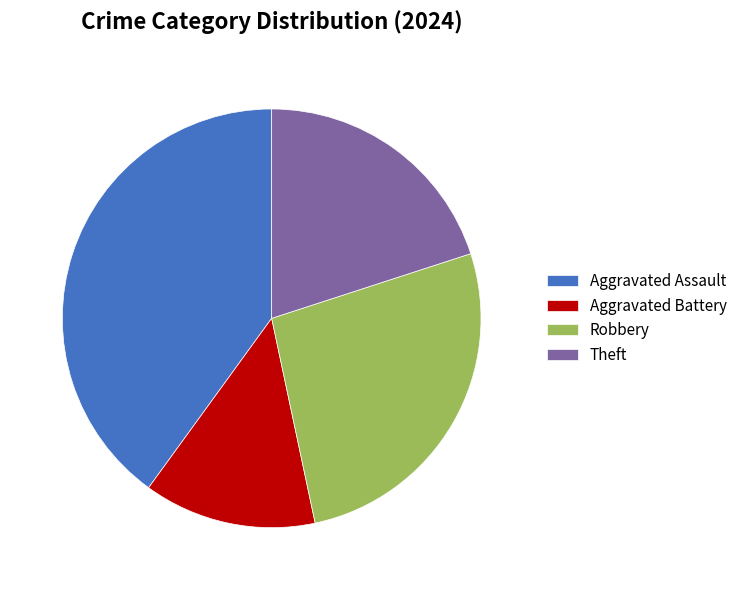

What is the largest slice in the pie chart?

Aggravated Assault